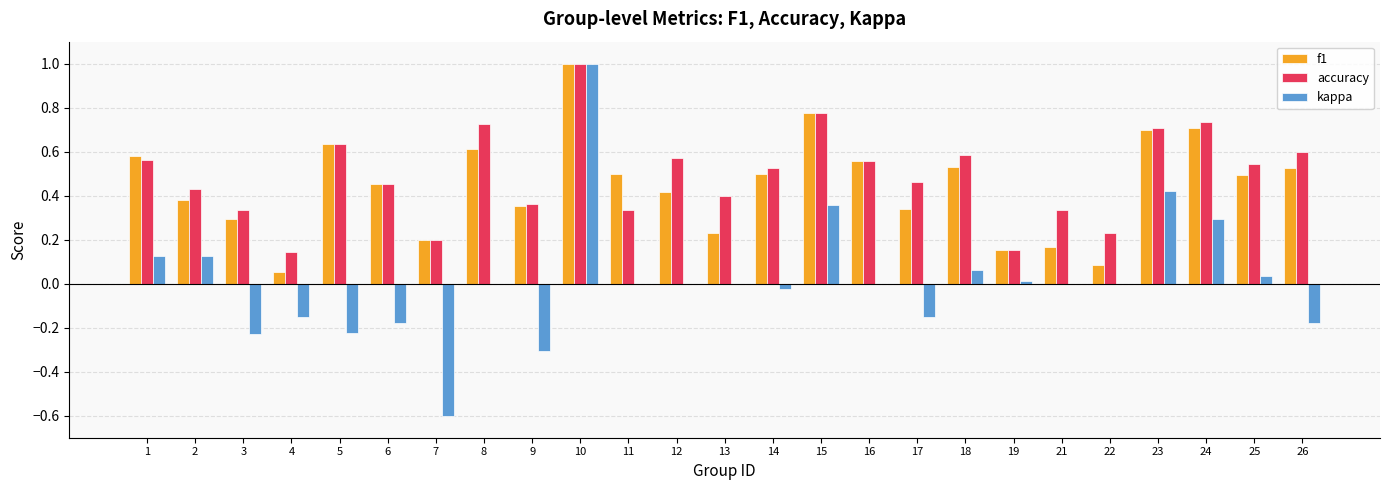

Is the value of kappa at 18 greater than the value of accuracy at 1?

No